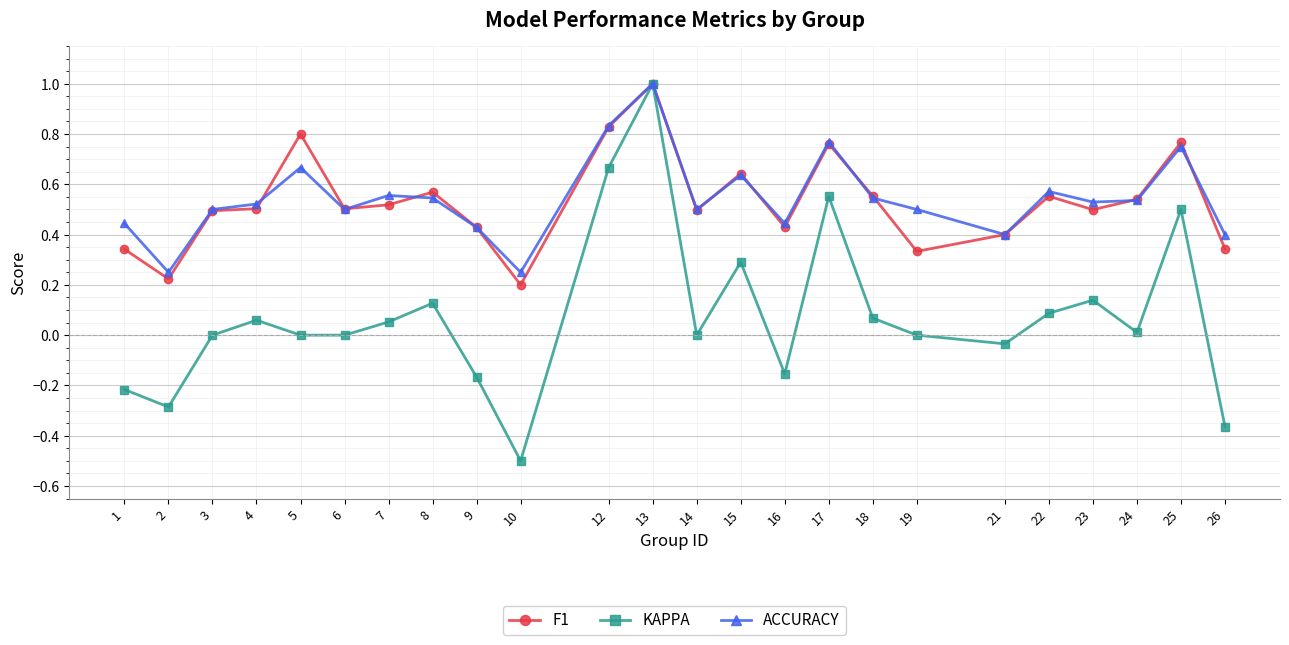

Which series changed the most between 9 and 23?

KAPPA